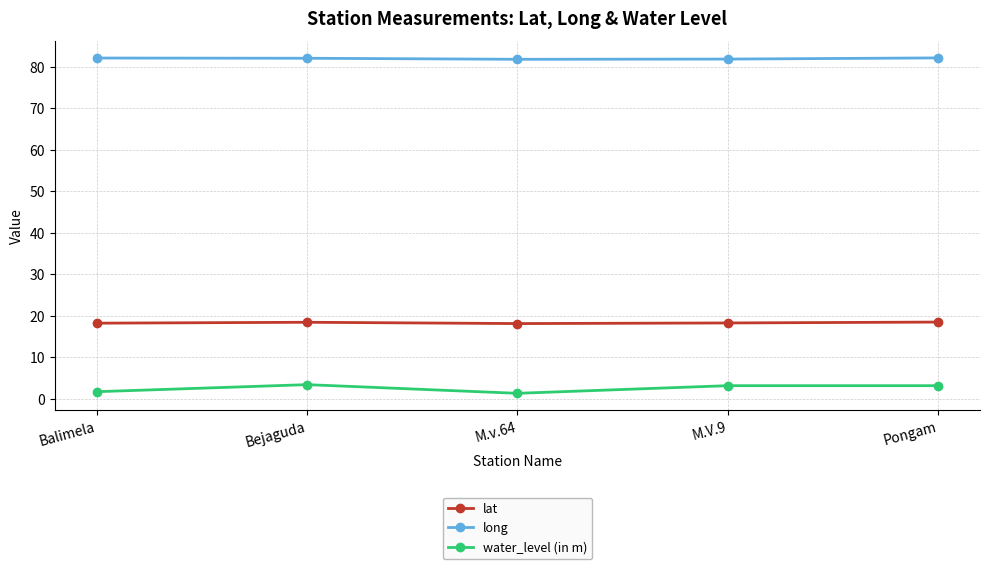

At which label does long first exceed 82?

Balimela